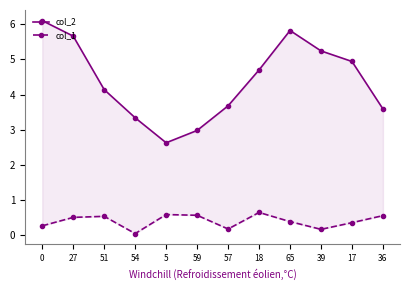

True or false: col_2 has more than 1 interior local peaks.

False